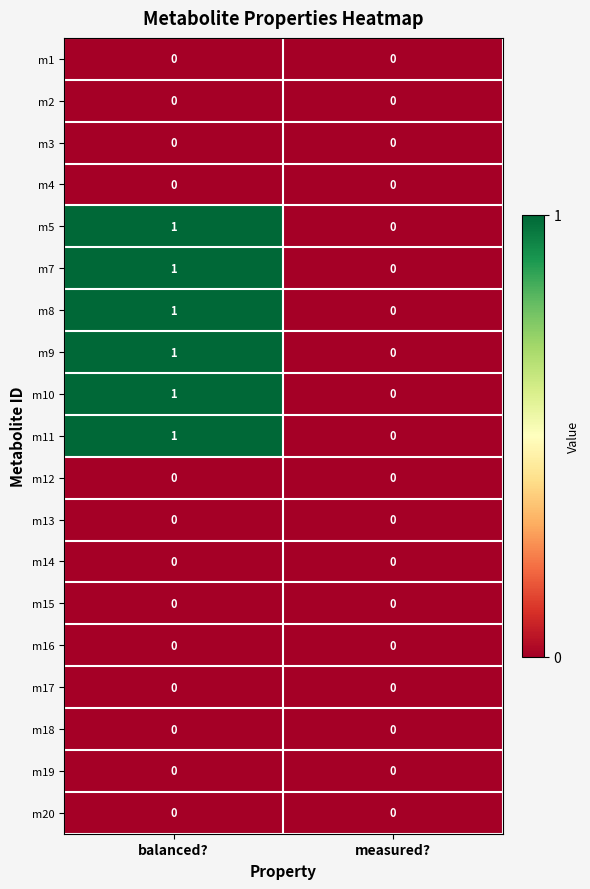

What is the maximum value shown in the chart?

1